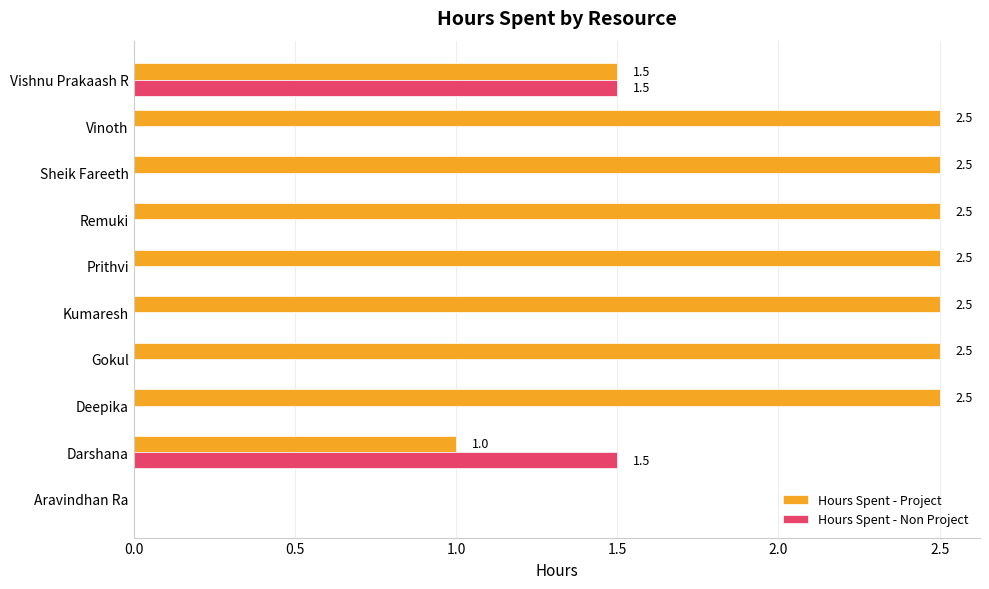

True or false: Hours Spent - Non Project has a value of 0.0 at Aravindhan Ra.

True